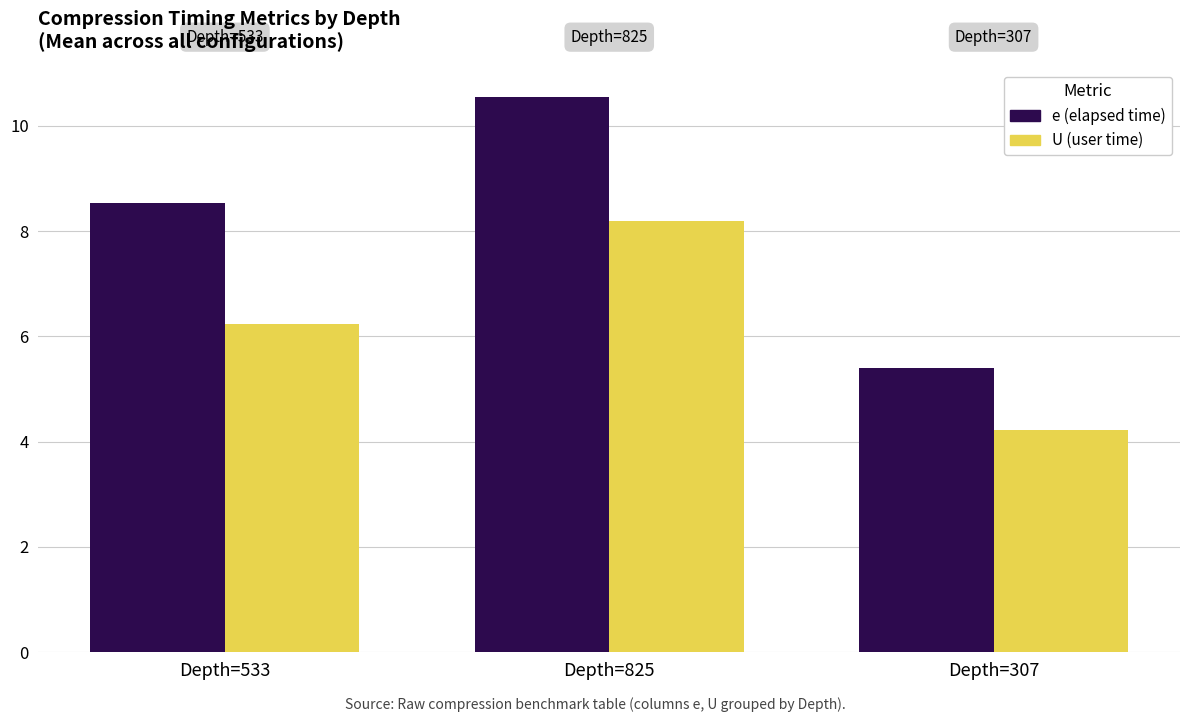

Is it true that U (user time) equals 6.2 at Depth=533?

True